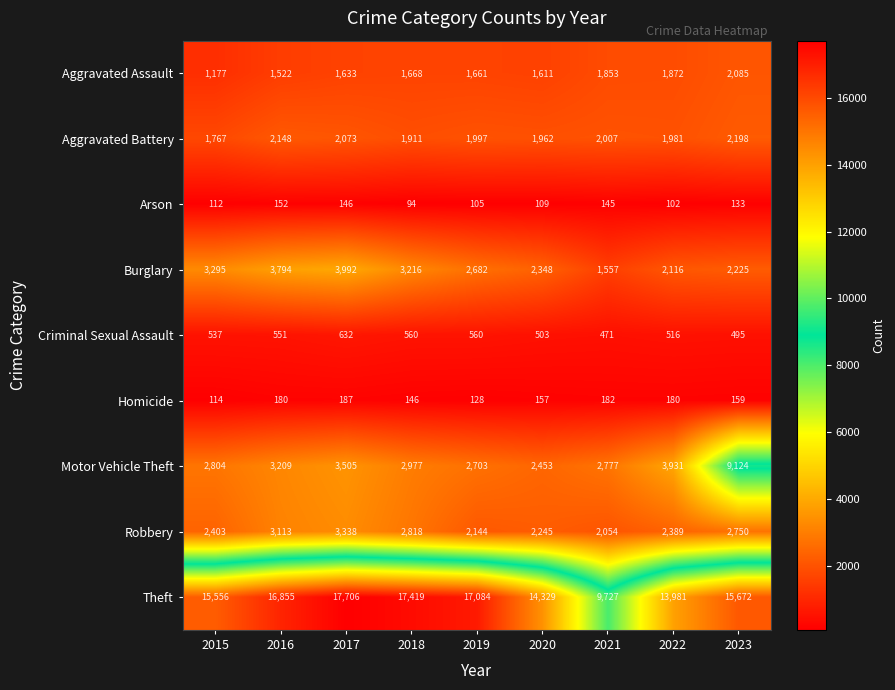

At 2021, list the series in order from smallest to largest.

Arson, Homicide, Criminal Sexual Assault, Burglary, Aggravated Assault, Aggravated Battery, Robbery, Motor Vehicle Theft, Theft